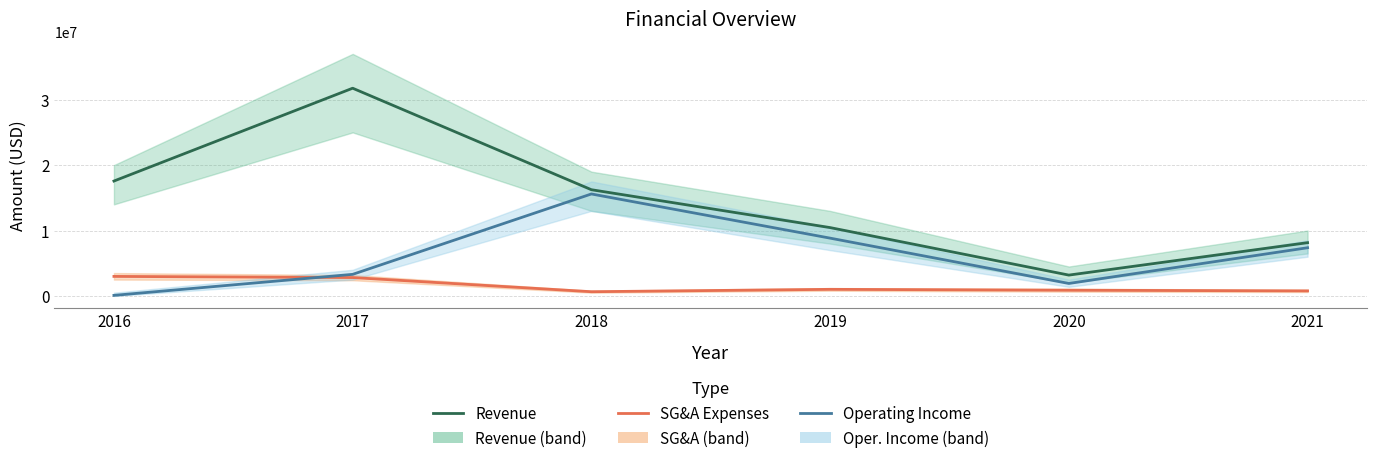

The value of SG&A Expenses at 2017 is 4134951. True or false?

False